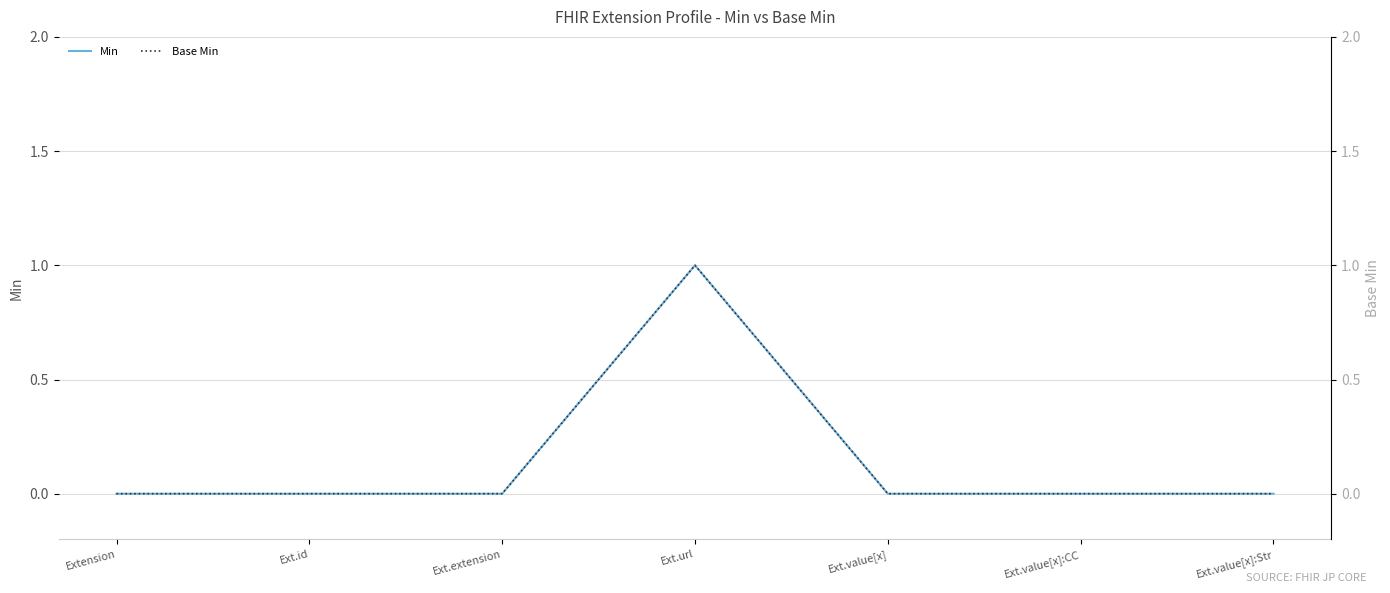

Between Extension and Ext.value[x]:Str, which series saw the biggest shift?

Min